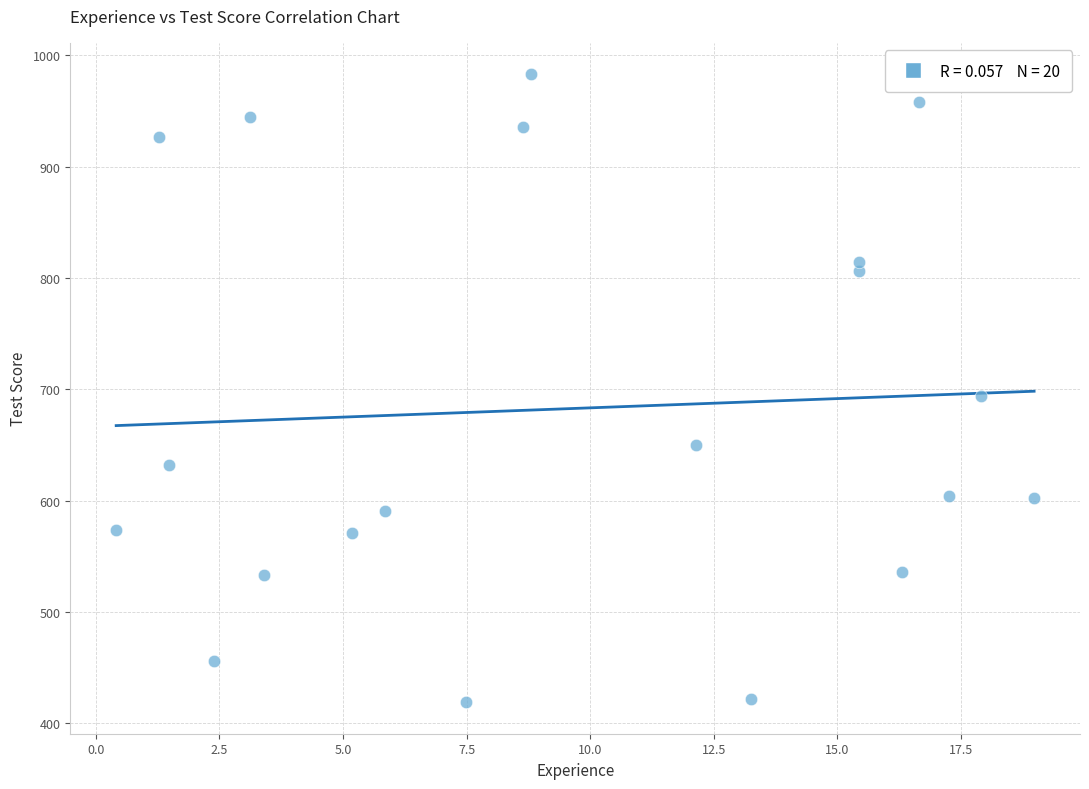

What Y value in the scatter plot is closest to 700?

693.7